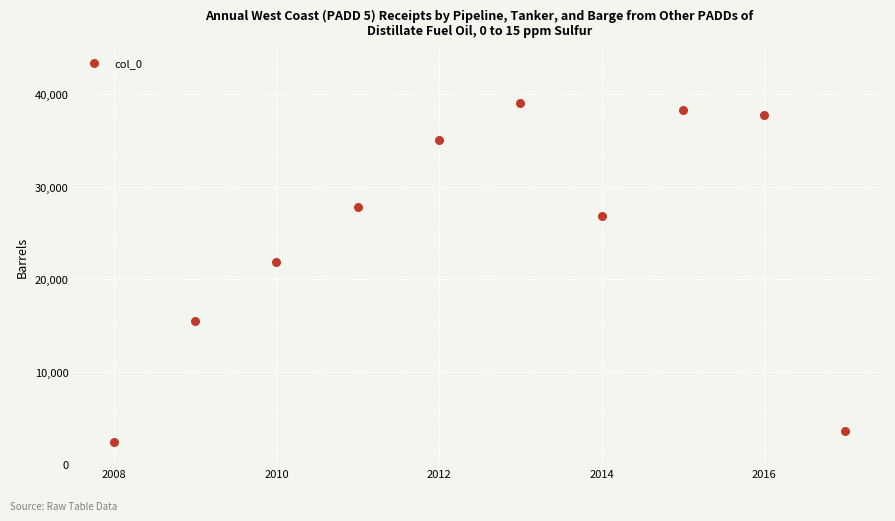

What Y value in the scatter plot is closest to 20726?

21893.9